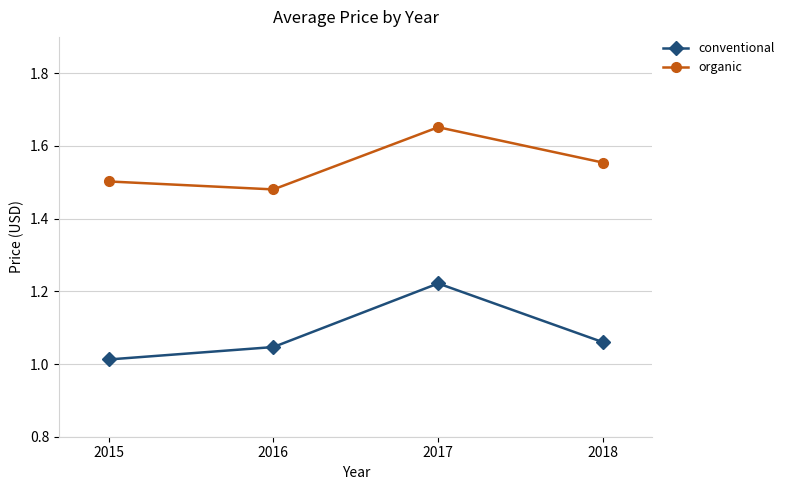

At which category does the chart reach its peak across all series?

2017